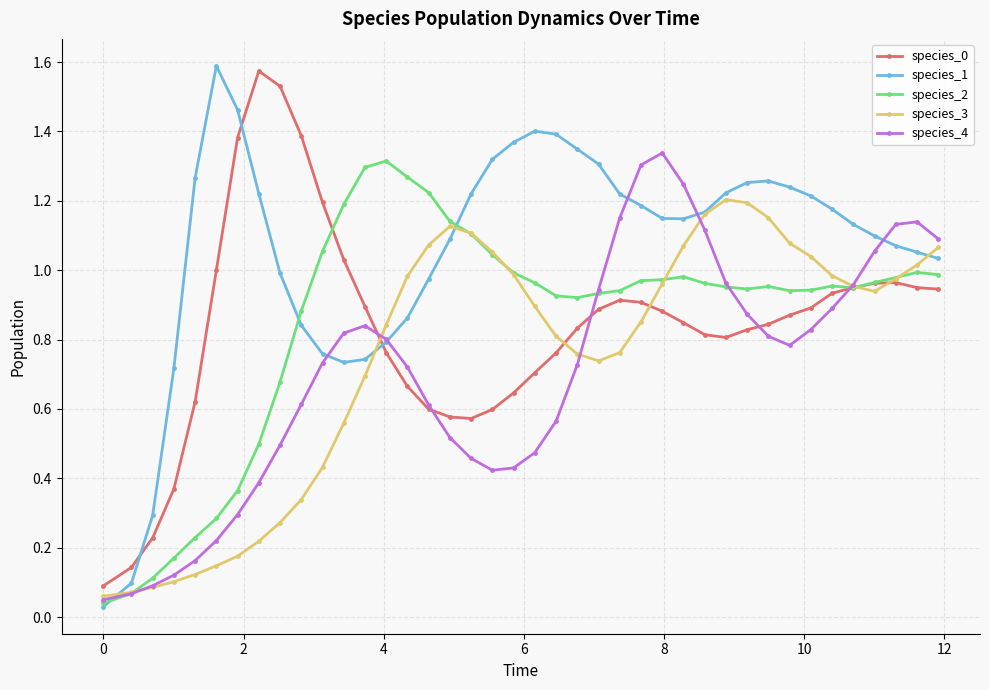

True or false: species_0 has more than 2 interior local peaks.

True